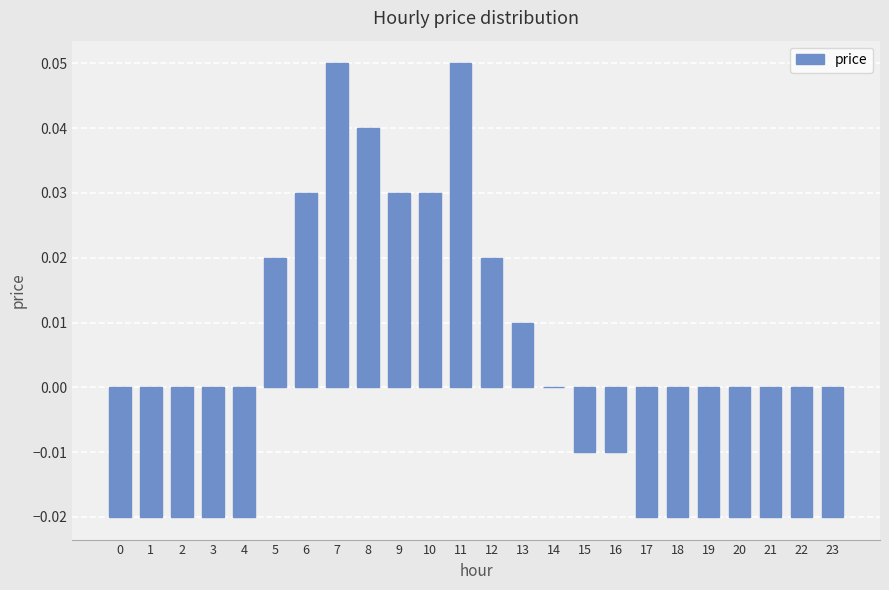

Count the number of categories in the chart.

24